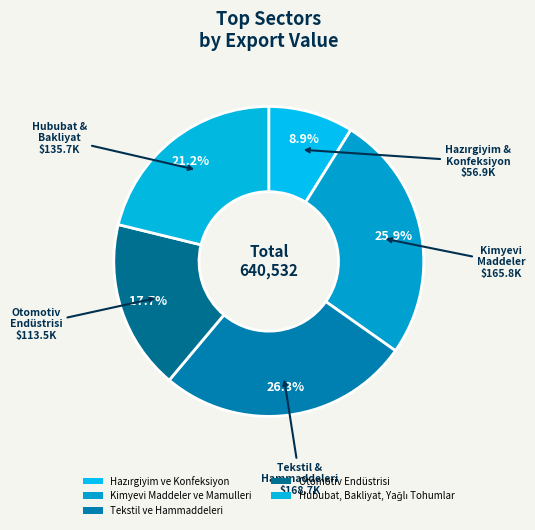

Which has a higher value, Hazırgiyim ve Konfeksiyon or Kimyevi Maddeler ve Mamulleri?

Kimyevi Maddeler ve Mamulleri